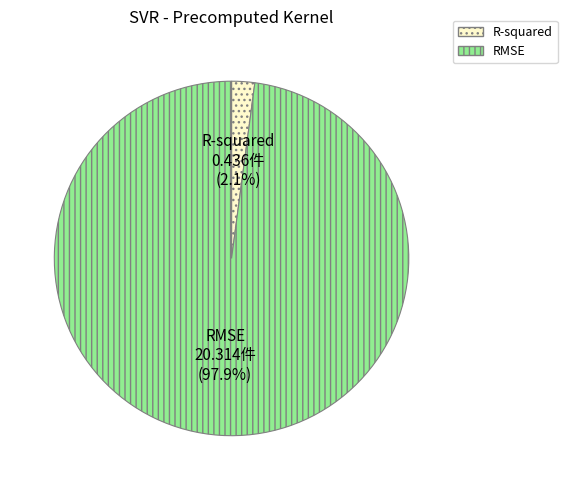

What portion of the pie excludes RMSE?

2.1%